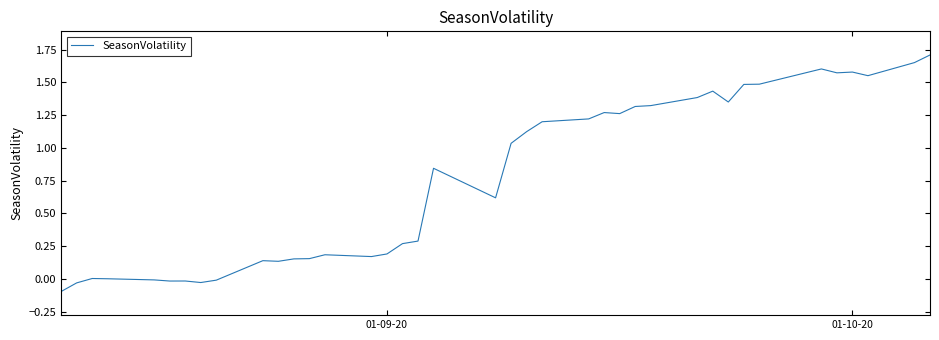

What is the difference between the maximum and minimum values?

1.8